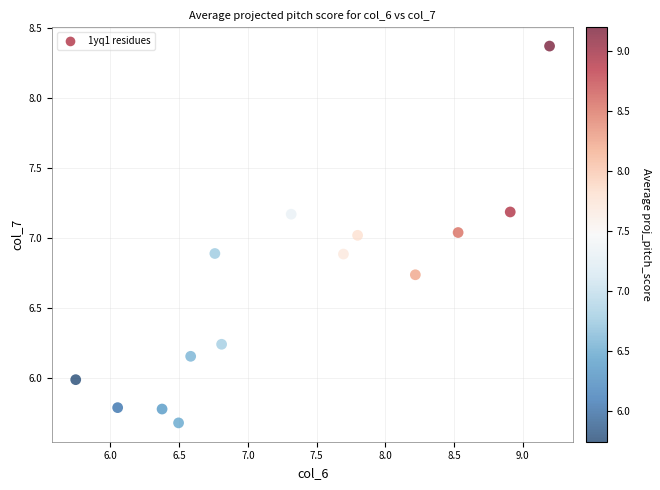

What is the range of X values (max minus min)?

3.4